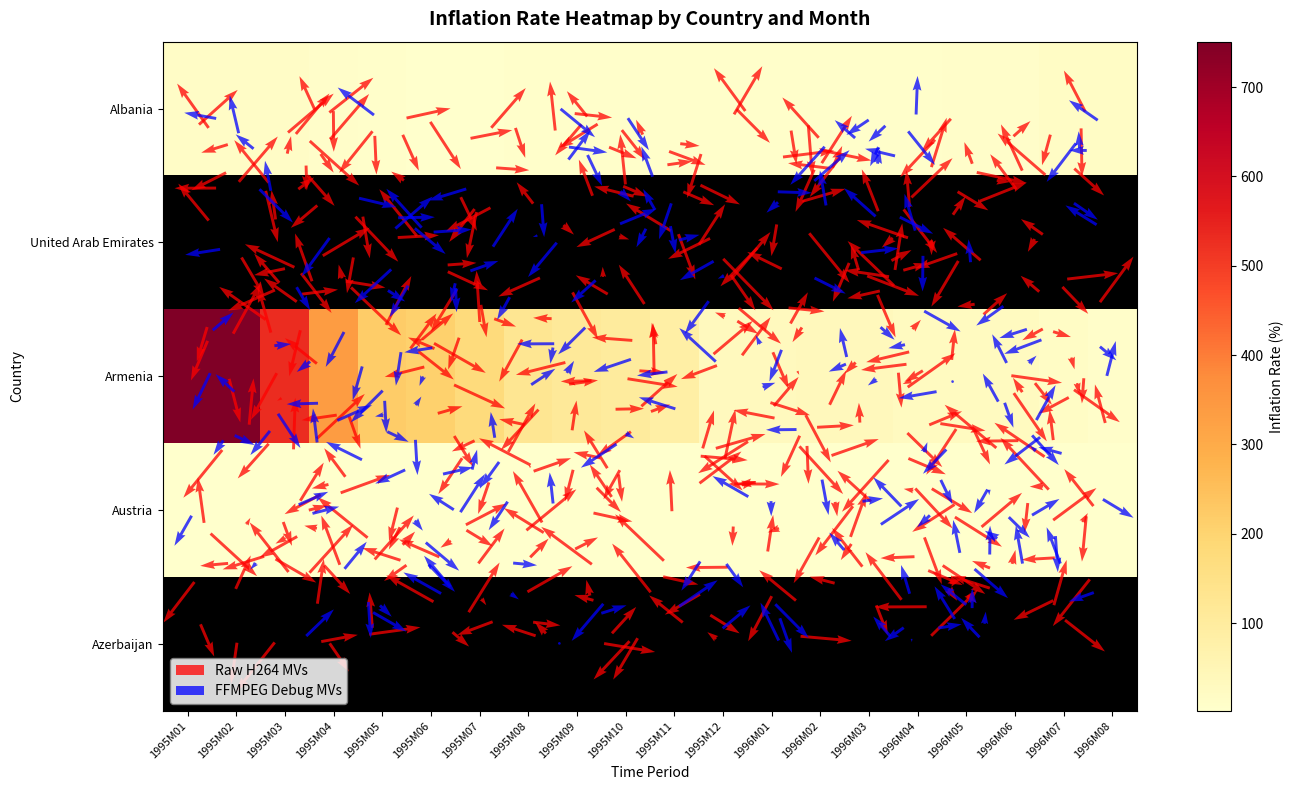

At which label is Austria closest to 2?

1996M03